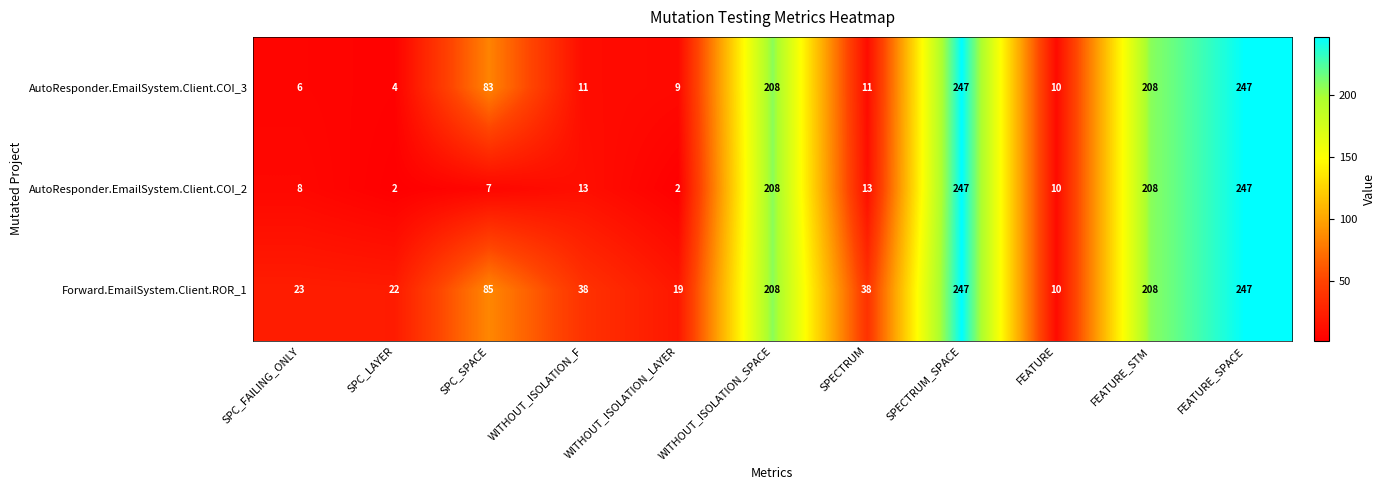

Rank the series by their average value, from lowest to highest.

AutoResponder.EmailSystem.Client.COI_2, AutoResponder.EmailSystem.Client.COI_3, Forward.EmailSystem.Client.ROR_1